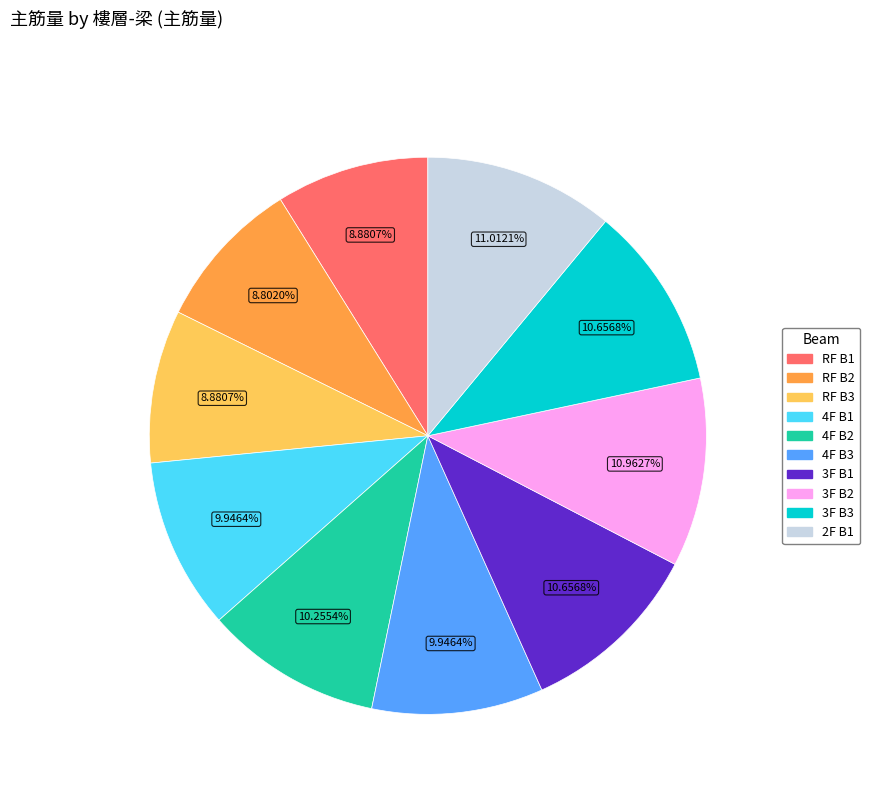

Is it true that 4F B2 is 1% of the pie?

False